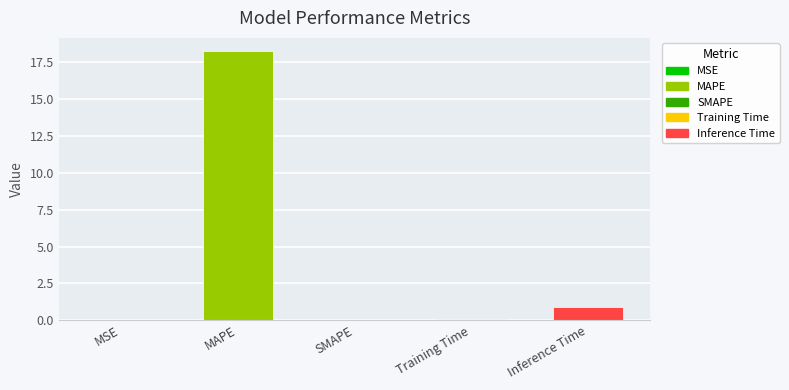

What is the difference between the values at MSE and Inference Time?

0.9